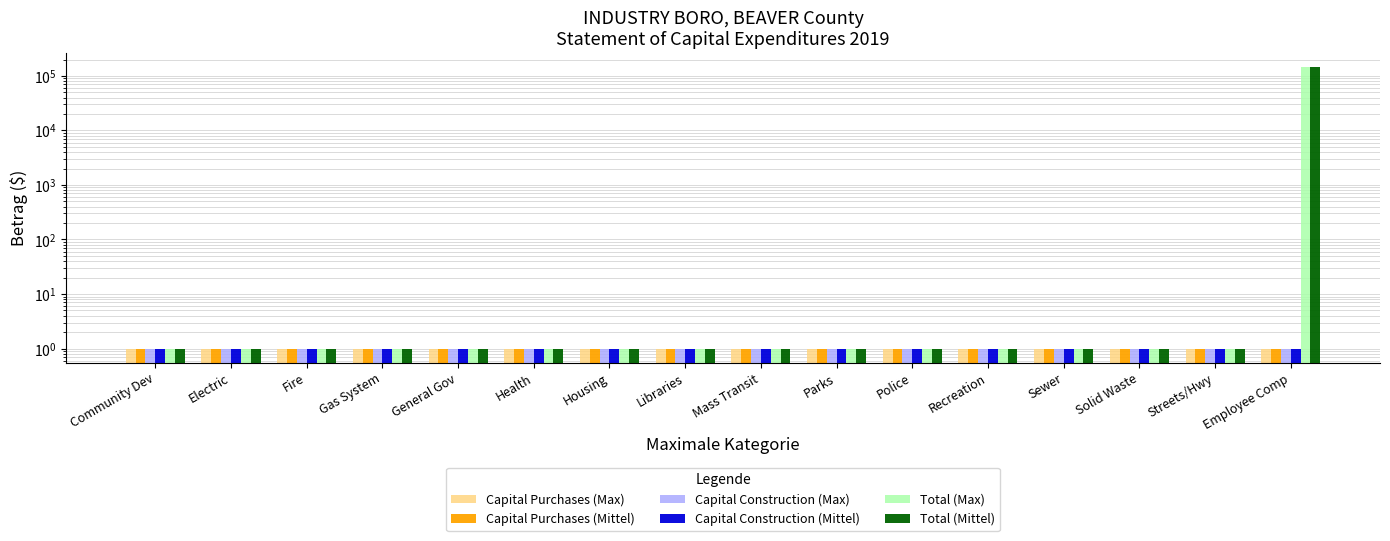

Which label corresponds to the smallest value in the chart?

Community Dev